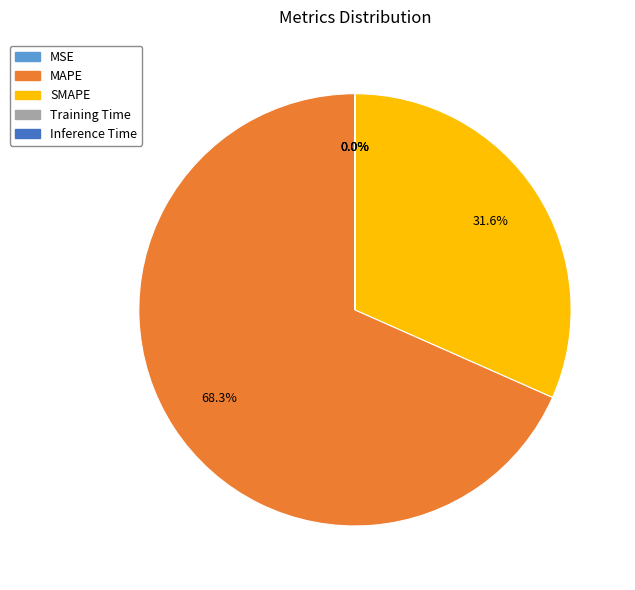

Does MAPE account for over 50% of the chart?

Yes